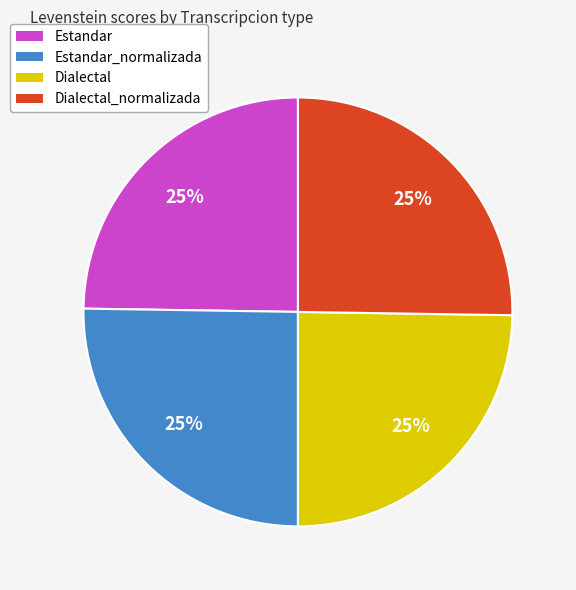

Is there any slice that represents more than half of the pie?

No